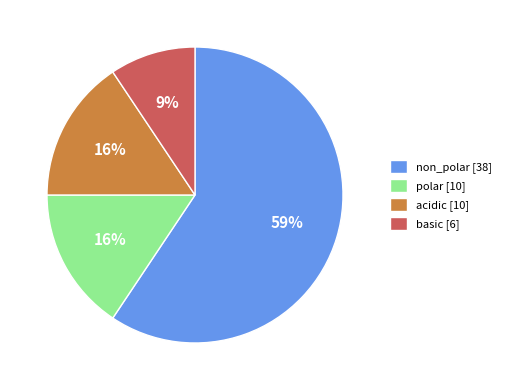

To the nearest percent, what portion does acidic represent?

16%